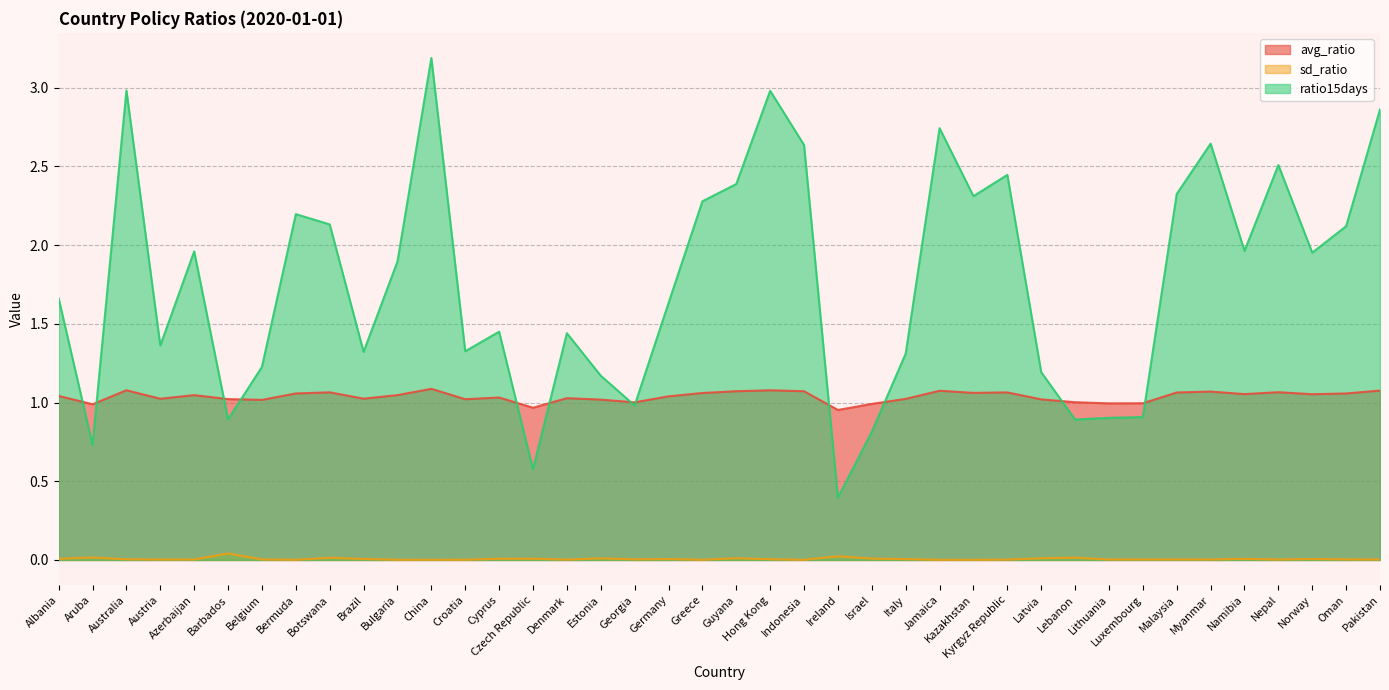

How many distinct data groups are displayed?

3